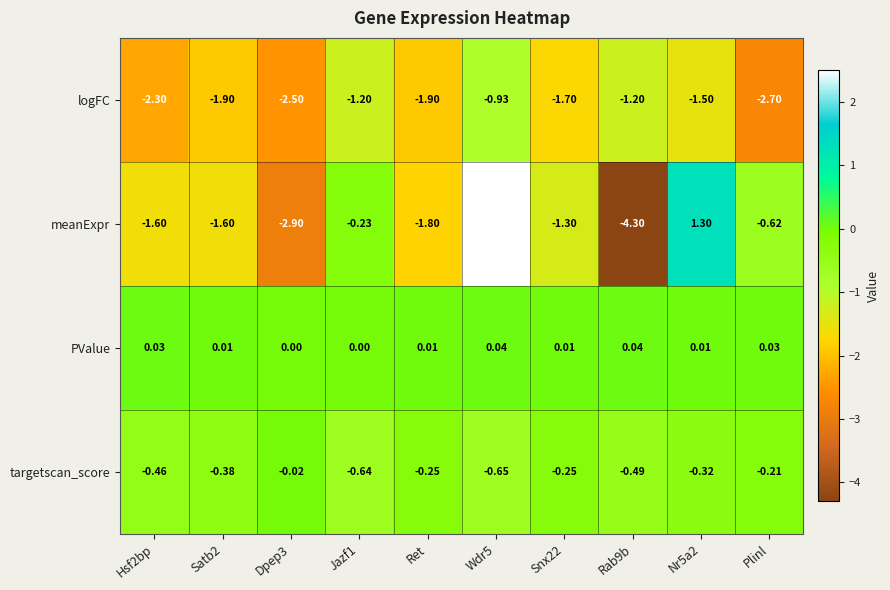

Is the value of PValue at Rab9b greater than the value of meanExpr at Nr5a2?

No